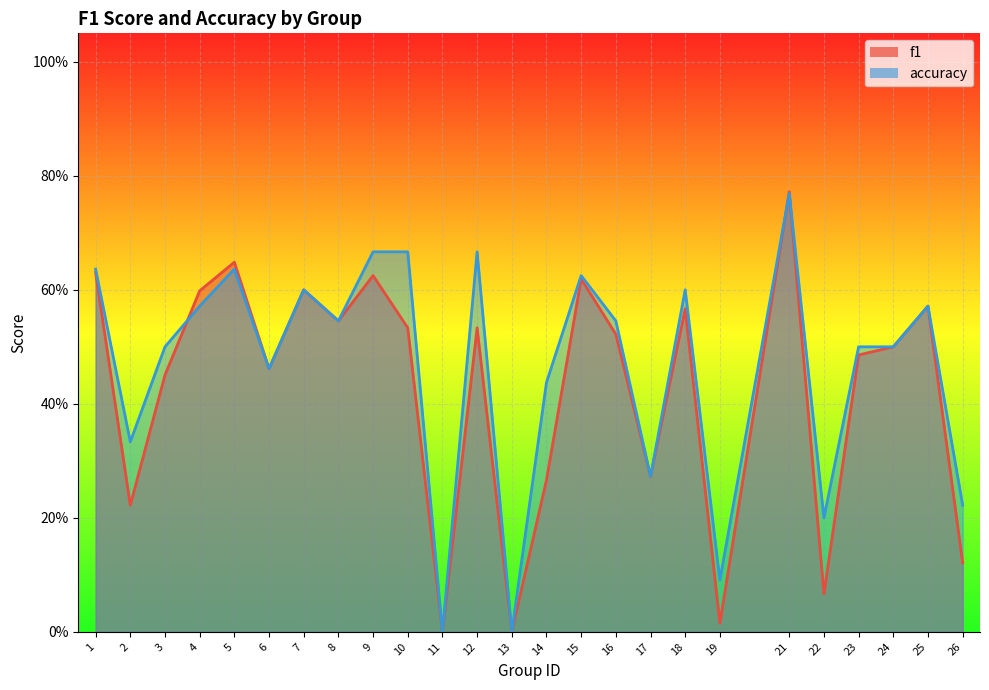

Count the number of data series in this chart.

2